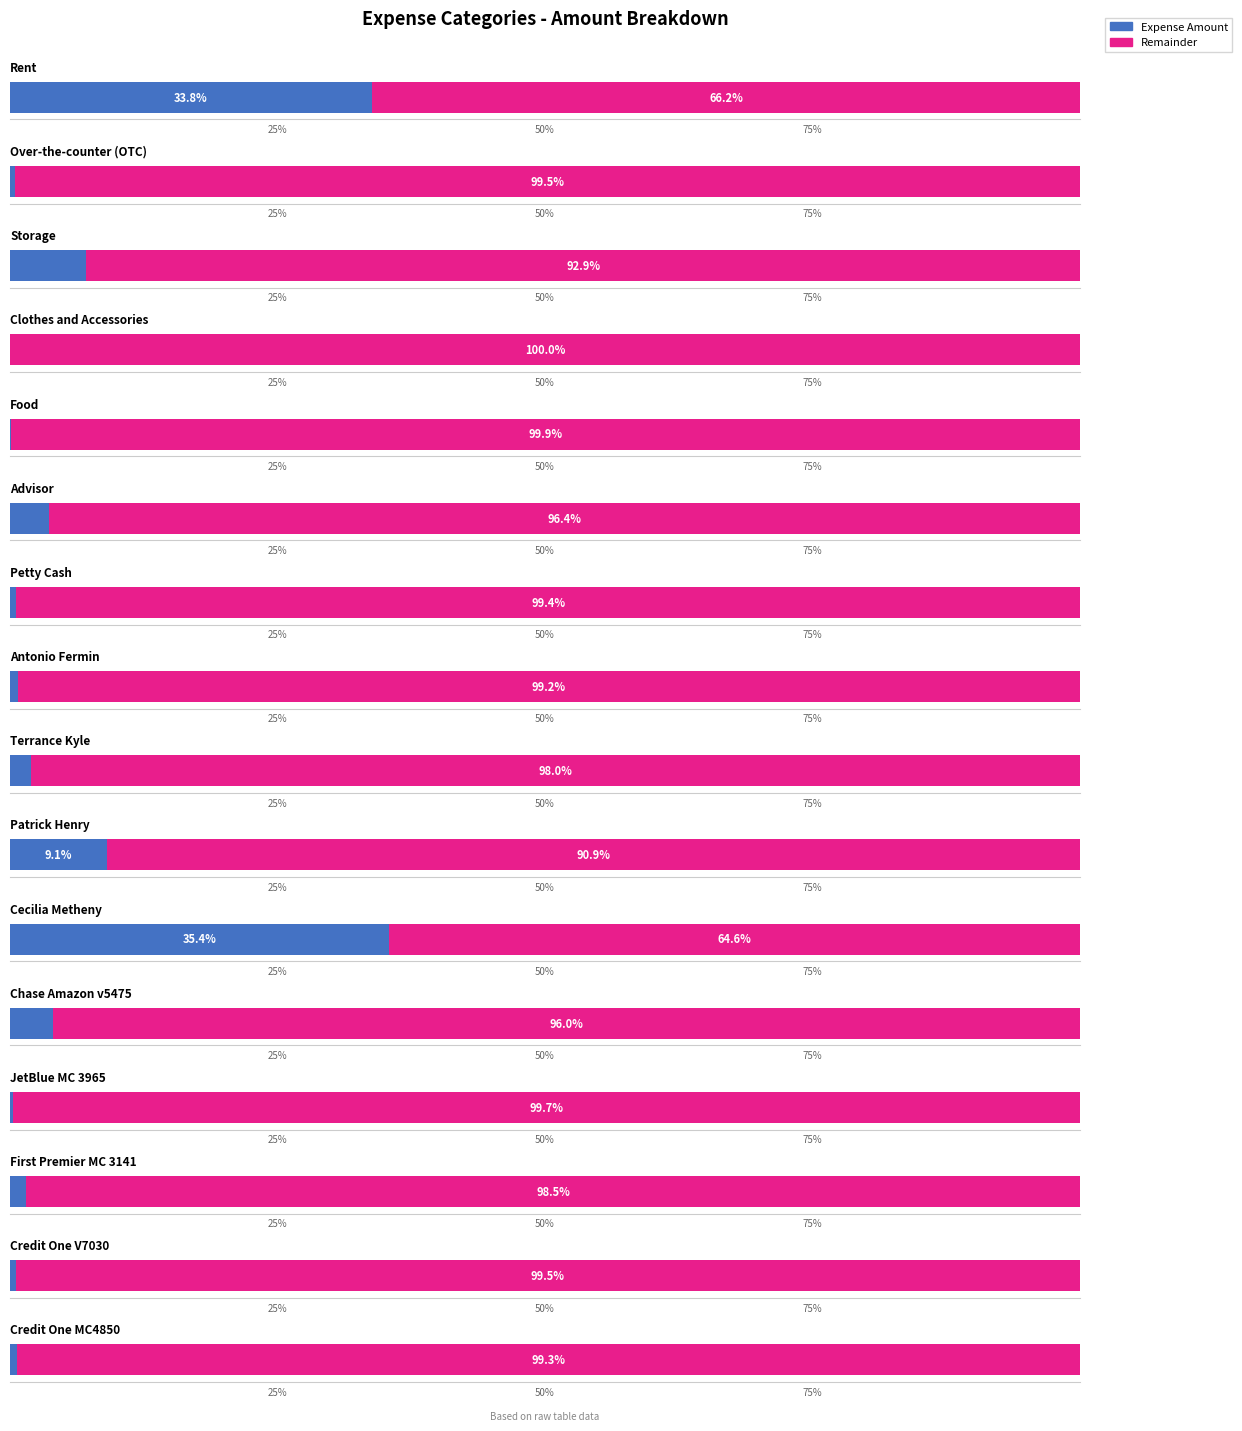

Which category has the highest value across all series?

Cecilia Metheny